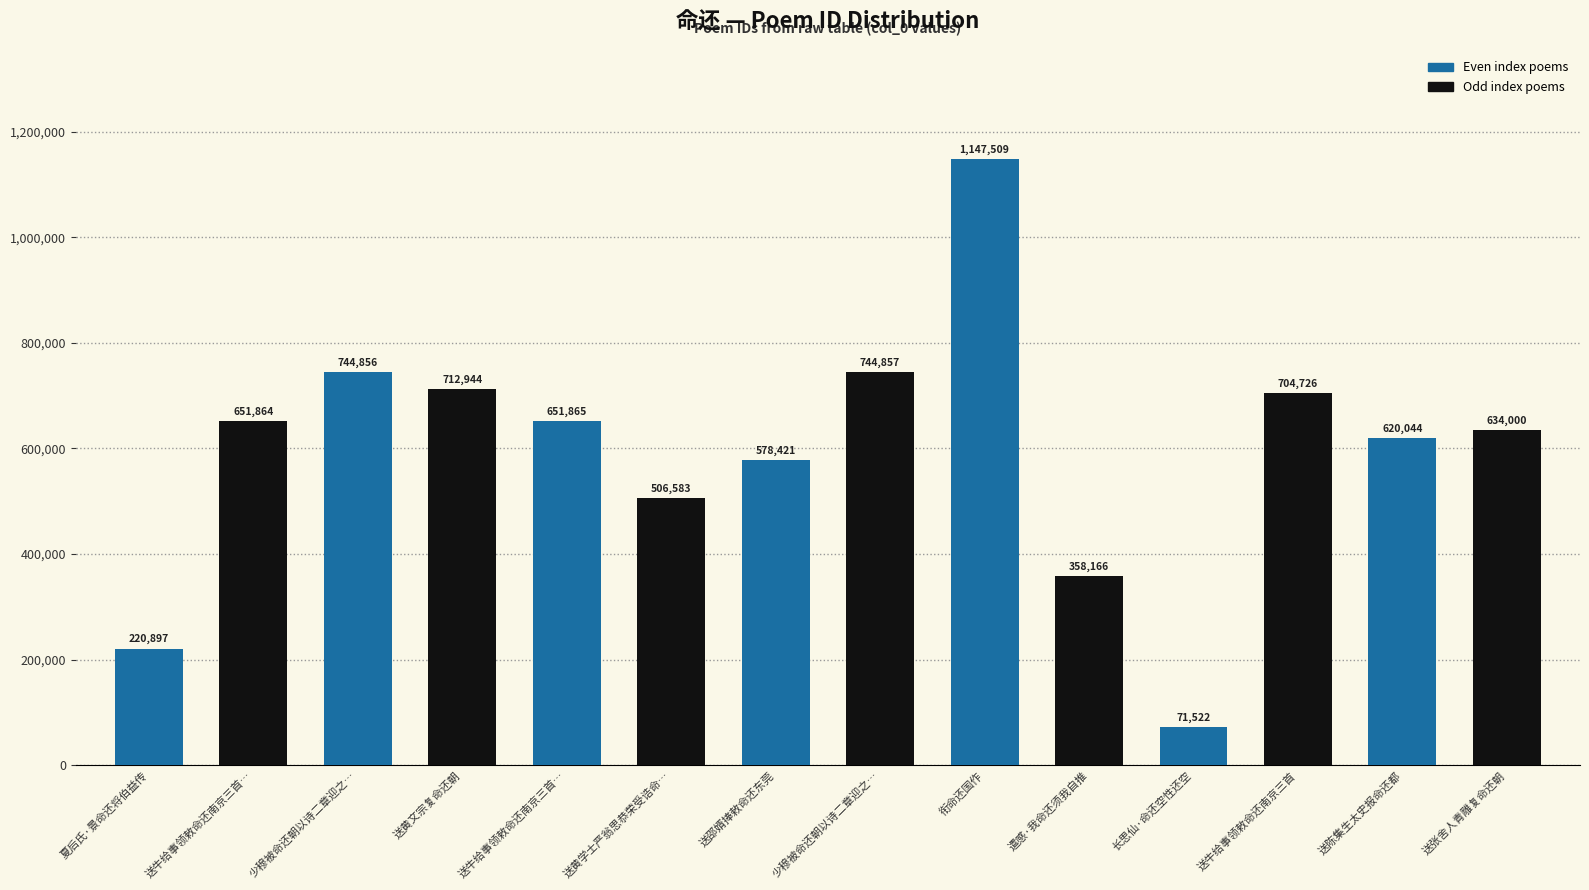

What is the average value?

596304